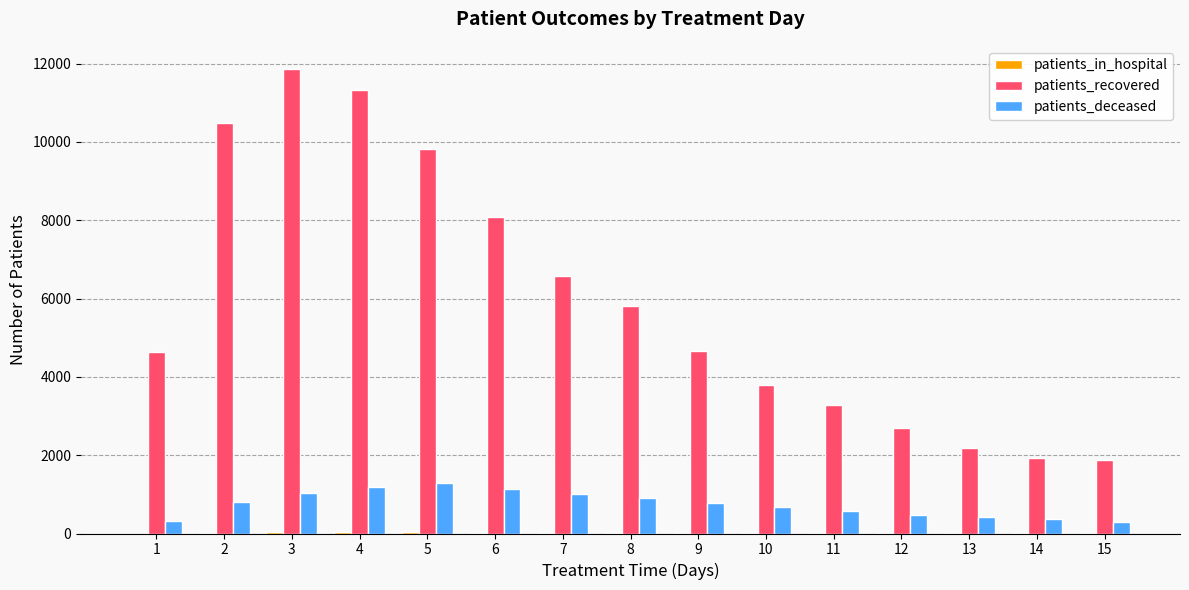

Which series has the largest total across all categories?

patients_recovered